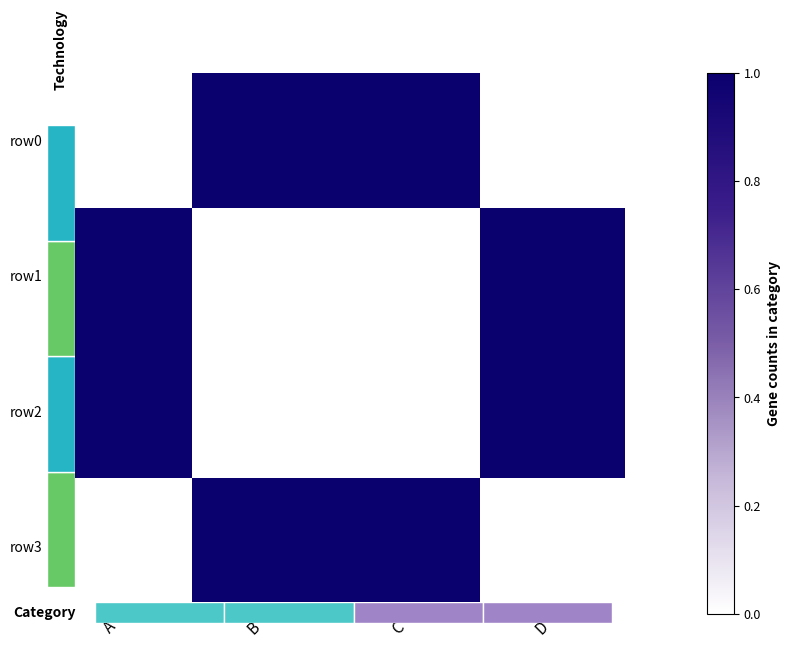

The value of row3 at C is 1. True or false?

True